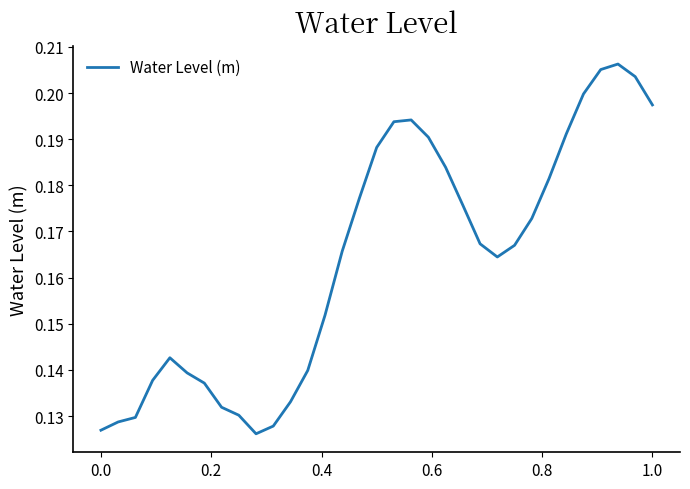

How many lines are shown in the chart?

1